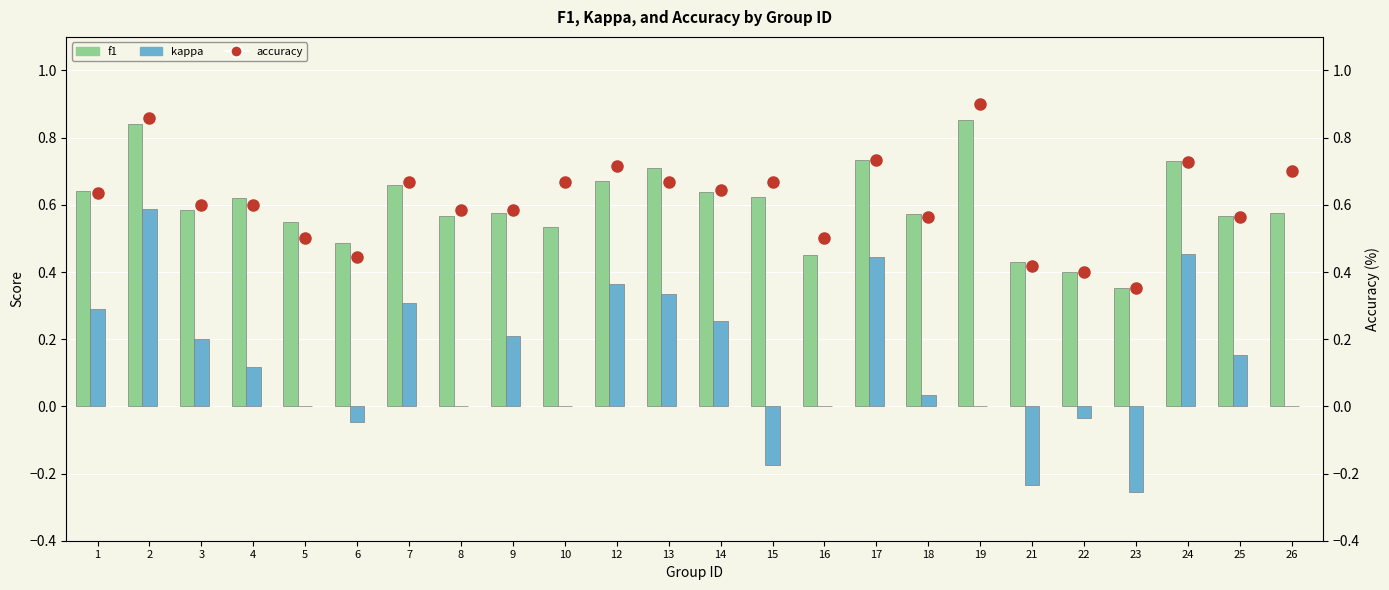

What is the smallest value displayed?

-0.3